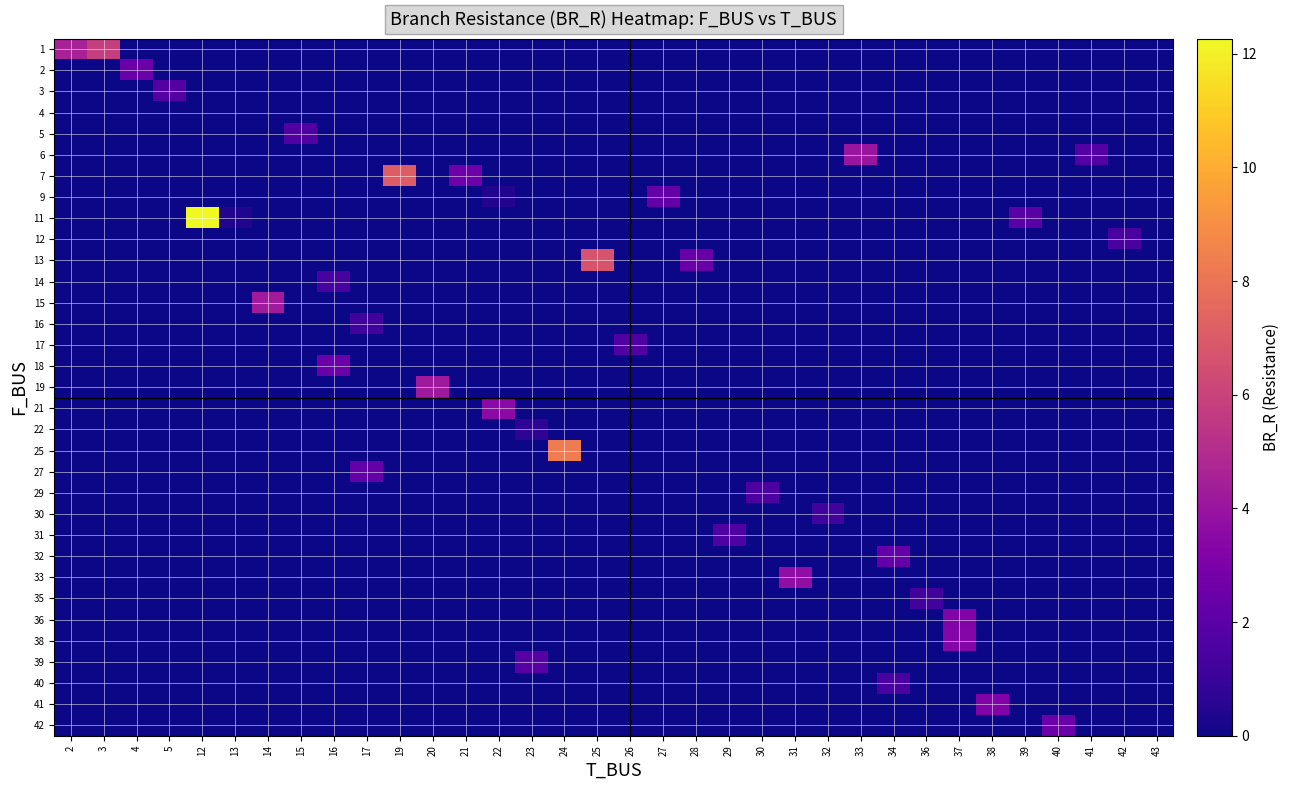

Reading left to right, transcribe all the data shown in this chart.

row_0: 2=4.5	3=5.8	4=0.0	5=0.0	12=0.0	13=0.0	14=0.0	15=0.0	16=0.0	17=0.0	19=0.0	20=0.0	21=0.0	22=0.0	23=0.0	24=0.0	25=0.0	26=0.0	27=0.0	28=0.0	29=0.0	30=0.0	31=0.0	32=0.0	33=0.0	34=0.0	36=0.0	37=0.0	38=0.0	39=0.0	40=0.0	41=0.0	42=0.0	43=0.0
row_1: 2=0.0	3=0.0	4=2.5	5=0.0	12=0.0	13=0.0	14=0.0	15=0.0	16=0.0	17=0.0	19=0.0	20=0.0	21=0.0	22=0.0	23=0.0	24=0.0	25=0.0	26=0.0	27=0.0	28=0.0	29=0.0	30=0.0	31=0.0	32=0.0	33=0.0	34=0.0	36=0.0	37=0.0	38=0.0	39=0.0	40=0.0	41=0.0	42=0.0	43=0.0
row_2: 2=0.0	3=0.0	4=0.0	5=1.8	12=0.0	13=0.0	14=0.0	15=0.0	16=0.0	17=0.0	19=0.0	20=0.0	21=0.0	22=0.0	23=0.0	24=0.0	25=0.0	26=0.0	27=0.0	28=0.0	29=0.0	30=0.0	31=0.0	32=0.0	33=0.0	34=0.0	36=0.0	37=0.0	38=0.0	39=0.0	40=0.0	41=0.0	42=0.0	43=0.0
row_3: 2=0.0	3=0.0	4=0.0	5=0.0	12=0.0	13=0.0	14=0.0	15=0.0	16=0.0	17=0.0	19=0.0	20=0.0	21=0.0	22=0.0	23=0.0	24=0.0	25=0.0	26=0.0	27=0.0	28=0.0	29=0.0	30=0.0	31=0.0	32=0.0	33=0.0	34=0.0	36=0.0	37=0.0	38=0.0	39=0.0	40=0.0	41=0.0	42=0.0	43=0.0
row_4: 2=0.0	3=0.0	4=0.0	5=0.0	12=0.0	13=0.0	14=0.0	15=1.7	16=0.0	17=0.0	19=0.0	20=0.0	21=0.0	22=0.0	23=0.0	24=0.0	25=0.0	26=0.0	27=0.0	28=0.0	29=0.0	30=0.0	31=0.0	32=0.0	33=0.0	34=0.0	36=0.0	37=0.0	38=0.0	39=0.0	40=0.0	41=0.0	42=0.0	43=0.0
row_5: 2=0.0	3=0.0	4=0.0	5=0.0	12=0.0	13=0.0	14=0.0	15=0.0	16=0.0	17=0.0	19=0.0	20=0.0	21=0.0	22=0.0	23=0.0	24=0.0	25=0.0	26=0.0	27=0.0	28=0.0	29=0.0	30=0.0	31=0.0	32=0.0	33=4.0	34=0.0	36=0.0	37=0.0	38=0.0	39=0.0	40=0.0	41=1.8	42=0.0	43=0.0
row_6: 2=0.0	3=0.0	4=0.0	5=0.0	12=0.0	13=0.0	14=0.0	15=0.0	16=0.0	17=0.0	19=7.1	20=0.0	21=2.6	22=0.0	23=0.0	24=0.0	25=0.0	26=0.0	27=0.0	28=0.0	29=0.0	30=0.0	31=0.0	32=0.0	33=0.0	34=0.0	36=0.0	37=0.0	38=0.0	39=0.0	40=0.0	41=0.0	42=0.0	43=0.0
row_7: 2=0.0	3=0.0	4=0.0	5=0.0	12=0.0	13=0.0	14=0.0	15=0.0	16=0.0	17=0.0	19=0.0	20=0.0	21=0.0	22=0.4	23=0.0	24=0.0	25=0.0	26=0.0	27=2.3	28=0.0	29=0.0	30=0.0	31=0.0	32=0.0	33=0.0	34=0.0	36=0.0	37=0.0	38=0.0	39=0.0	40=0.0	41=0.0	42=0.0	43=0.0
row_8: 2=0.0	3=0.0	4=0.0	5=0.0	12=12.3	13=0.4	14=0.0	15=0.0	16=0.0	17=0.0	19=0.0	20=0.0	21=0.0	22=0.0	23=0.0	24=0.0	25=0.0	26=0.0	27=0.0	28=0.0	29=0.0	30=0.0	31=0.0	32=0.0	33=0.0	34=0.0	36=0.0	37=0.0	38=0.0	39=1.9	40=0.0	41=0.0	42=0.0	43=0.0
row_9: 2=0.0	3=0.0	4=0.0	5=0.0	12=0.0	13=0.0	14=0.0	15=0.0	16=0.0	17=0.0	19=0.0	20=0.0	21=0.0	22=0.0	23=0.0	24=0.0	25=0.0	26=0.0	27=0.0	28=0.0	29=0.0	30=0.0	31=0.0	32=0.0	33=0.0	34=0.0	36=0.0	37=0.0	38=0.0	39=0.0	40=0.0	41=0.0	42=1.4	43=0.0
row_10: 2=0.0	3=0.0	4=0.0	5=0.0	12=0.0	13=0.0	14=0.0	15=0.0	16=0.0	17=0.0	19=0.0	20=0.0	21=0.0	22=0.0	23=0.0	24=0.0	25=6.7	26=0.0	27=0.0	28=2.4	29=0.0	30=0.0	31=0.0	32=0.0	33=0.0	34=0.0	36=0.0	37=0.0	38=0.0	39=0.0	40=0.0	41=0.0	42=0.0	43=0.0
row_11: 2=0.0	3=0.0	4=0.0	5=0.0	12=0.0	13=0.0	14=0.0	15=0.0	16=1.4	17=0.0	19=0.0	20=0.0	21=0.0	22=0.0	23=0.0	24=0.0	25=0.0	26=0.0	27=0.0	28=0.0	29=0.0	30=0.0	31=0.0	32=0.0	33=0.0	34=0.0	36=0.0	37=0.0	38=0.0	39=0.0	40=0.0	41=0.0	42=0.0	43=0.0
row_12: 2=0.0	3=0.0	4=0.0	5=0.0	12=0.0	13=0.0	14=4.3	15=0.0	16=0.0	17=0.0	19=0.0	20=0.0	21=0.0	22=0.0	23=0.0	24=0.0	25=0.0	26=0.0	27=0.0	28=0.0	29=0.0	30=0.0	31=0.0	32=0.0	33=0.0	34=0.0	36=0.0	37=0.0	38=0.0	39=0.0	40=0.0	41=0.0	42=0.0	43=0.0
row_13: 2=0.0	3=0.0	4=0.0	5=0.0	12=0.0	13=0.0	14=0.0	15=0.0	16=0.0	17=1.2	19=0.0	20=0.0	21=0.0	22=0.0	23=0.0	24=0.0	25=0.0	26=0.0	27=0.0	28=0.0	29=0.0	30=0.0	31=0.0	32=0.0	33=0.0	34=0.0	36=0.0	37=0.0	38=0.0	39=0.0	40=0.0	41=0.0	42=0.0	43=0.0
row_14: 2=0.0	3=0.0	4=0.0	5=0.0	12=0.0	13=0.0	14=0.0	15=0.0	16=0.0	17=0.0	19=0.0	20=0.0	21=0.0	22=0.0	23=0.0	24=0.0	25=0.0	26=1.7	27=0.0	28=0.0	29=0.0	30=0.0	31=0.0	32=0.0	33=0.0	34=0.0	36=0.0	37=0.0	38=0.0	39=0.0	40=0.0	41=0.0	42=0.0	43=0.0
row_15: 2=0.0	3=0.0	4=0.0	5=0.0	12=0.0	13=0.0	14=0.0	15=0.0	16=2.5	17=0.0	19=0.0	20=0.0	21=0.0	22=0.0	23=0.0	24=0.0	25=0.0	26=0.0	27=0.0	28=0.0	29=0.0	30=0.0	31=0.0	32=0.0	33=0.0	34=0.0	36=0.0	37=0.0	38=0.0	39=0.0	40=0.0	41=0.0	42=0.0	43=0.0
row_16: 2=0.0	3=0.0	4=0.0	5=0.0	12=0.0	13=0.0	14=0.0	15=0.0	16=0.0	17=0.0	19=0.0	20=4.2	21=0.0	22=0.0	23=0.0	24=0.0	25=0.0	26=0.0	27=0.0	28=0.0	29=0.0	30=0.0	31=0.0	32=0.0	33=0.0	34=0.0	36=0.0	37=0.0	38=0.0	39=0.0	40=0.0	41=0.0	42=0.0	43=0.0
row_17: 2=0.0	3=0.0	4=0.0	5=0.0	12=0.0	13=0.0	14=0.0	15=0.0	16=0.0	17=0.0	19=0.0	20=0.0	21=0.0	22=3.5	23=0.0	24=0.0	25=0.0	26=0.0	27=0.0	28=0.0	29=0.0	30=0.0	31=0.0	32=0.0	33=0.0	34=0.0	36=0.0	37=0.0	38=0.0	39=0.0	40=0.0	41=0.0	42=0.0	43=0.0
row_18: 2=0.0	3=0.0	4=0.0	5=0.0	12=0.0	13=0.0	14=0.0	15=0.0	16=0.0	17=0.0	19=0.0	20=0.0	21=0.0	22=0.0	23=0.7	24=0.0	25=0.0	26=0.0	27=0.0	28=0.0	29=0.0	30=0.0	31=0.0	32=0.0	33=0.0	34=0.0	36=0.0	37=0.0	38=0.0	39=0.0	40=0.0	41=0.0	42=0.0	43=0.0
row_19: 2=0.0	3=0.0	4=0.0	5=0.0	12=0.0	13=0.0	14=0.0	15=0.0	16=0.0	17=0.0	19=0.0	20=0.0	21=0.0	22=0.0	23=0.0	24=8.3	25=0.0	26=0.0	27=0.0	28=0.0	29=0.0	30=0.0	31=0.0	32=0.0	33=0.0	34=0.0	36=0.0	37=0.0	38=0.0	39=0.0	40=0.0	41=0.0	42=0.0	43=0.0
row_20: 2=0.0	3=0.0	4=0.0	5=0.0	12=0.0	13=0.0	14=0.0	15=0.0	16=0.0	17=2.3	19=0.0	20=0.0	21=0.0	22=0.0	23=0.0	24=0.0	25=0.0	26=0.0	27=0.0	28=0.0	29=0.0	30=0.0	31=0.0	32=0.0	33=0.0	34=0.0	36=0.0	37=0.0	38=0.0	39=0.0	40=0.0	41=0.0	42=0.0	43=0.0
row_21: 2=0.0	3=0.0	4=0.0	5=0.0	12=0.0	13=0.0	14=0.0	15=0.0	16=0.0	17=0.0	19=0.0	20=0.0	21=0.0	22=0.0	23=0.0	24=0.0	25=0.0	26=0.0	27=0.0	28=0.0	29=0.0	30=1.5	31=0.0	32=0.0	33=0.0	34=0.0	36=0.0	37=0.0	38=0.0	39=0.0	40=0.0	41=0.0	42=0.0	43=0.0
row_22: 2=0.0	3=0.0	4=0.0	5=0.0	12=0.0	13=0.0	14=0.0	15=0.0	16=0.0	17=0.0	19=0.0	20=0.0	21=0.0	22=0.0	23=0.0	24=0.0	25=0.0	26=0.0	27=0.0	28=0.0	29=0.0	30=0.0	31=0.0	32=1.2	33=0.0	34=0.0	36=0.0	37=0.0	38=0.0	39=0.0	40=0.0	41=0.0	42=0.0	43=0.0
row_23: 2=0.0	3=0.0	4=0.0	5=0.0	12=0.0	13=0.0	14=0.0	15=0.0	16=0.0	17=0.0	19=0.0	20=0.0	21=0.0	22=0.0	23=0.0	24=0.0	25=0.0	26=0.0	27=0.0	28=0.0	29=1.7	30=0.0	31=0.0	32=0.0	33=0.0	34=0.0	36=0.0	37=0.0	38=0.0	39=0.0	40=0.0	41=0.0	42=0.0	43=0.0
row_24: 2=0.0	3=0.0	4=0.0	5=0.0	12=0.0	13=0.0	14=0.0	15=0.0	16=0.0	17=0.0	19=0.0	20=0.0	21=0.0	22=0.0	23=0.0	24=0.0	25=0.0	26=0.0	27=0.0	28=0.0	29=0.0	30=0.0	31=0.0	32=0.0	33=0.0	34=2.3	36=0.0	37=0.0	38=0.0	39=0.0	40=0.0	41=0.0	42=0.0	43=0.0
row_25: 2=0.0	3=0.0	4=0.0	5=0.0	12=0.0	13=0.0	14=0.0	15=0.0	16=0.0	17=0.0	19=0.0	20=0.0	21=0.0	22=0.0	23=0.0	24=0.0	25=0.0	26=0.0	27=0.0	28=0.0	29=0.0	30=0.0	31=3.7	32=0.0	33=0.0	34=0.0	36=0.0	37=0.0	38=0.0	39=0.0	40=0.0	41=0.0	42=0.0	43=0.0
row_26: 2=0.0	3=0.0	4=0.0	5=0.0	12=0.0	13=0.0	14=0.0	15=0.0	16=0.0	17=0.0	19=0.0	20=0.0	21=0.0	22=0.0	23=0.0	24=0.0	25=0.0	26=0.0	27=0.0	28=0.0	29=0.0	30=0.0	31=0.0	32=0.0	33=0.0	34=0.0	36=1.3	37=0.0	38=0.0	39=0.0	40=0.0	41=0.0	42=0.0	43=0.0
row_27: 2=0.0	3=0.0	4=0.0	5=0.0	12=0.0	13=0.0	14=0.0	15=0.0	16=0.0	17=0.0	19=0.0	20=0.0	21=0.0	22=0.0	23=0.0	24=0.0	25=0.0	26=0.0	27=0.0	28=0.0	29=0.0	30=0.0	31=0.0	32=0.0	33=0.0	34=0.0	36=0.0	37=3.2	38=0.0	39=0.0	40=0.0	41=0.0	42=0.0	43=0.0
row_28: 2=0.0	3=0.0	4=0.0	5=0.0	12=0.0	13=0.0	14=0.0	15=0.0	16=0.0	17=0.0	19=0.0	20=0.0	21=0.0	22=0.0	23=0.0	24=0.0	25=0.0	26=0.0	27=0.0	28=0.0	29=0.0	30=0.0	31=0.0	32=0.0	33=0.0	34=0.0	36=0.0	37=3.3	38=0.0	39=0.0	40=0.0	41=0.0	42=0.0	43=0.0
row_29: 2=0.0	3=0.0	4=0.0	5=0.0	12=0.0	13=0.0	14=0.0	15=0.0	16=0.0	17=0.0	19=0.0	20=0.0	21=0.0	22=0.0	23=1.9	24=0.0	25=0.0	26=0.0	27=0.0	28=0.0	29=0.0	30=0.0	31=0.0	32=0.0	33=0.0	34=0.0	36=0.0	37=0.0	38=0.0	39=0.0	40=0.0	41=0.0	42=0.0	43=0.0
row_30: 2=0.0	3=0.0	4=0.0	5=0.0	12=0.0	13=0.0	14=0.0	15=0.0	16=0.0	17=0.0	19=0.0	20=0.0	21=0.0	22=0.0	23=0.0	24=0.0	25=0.0	26=0.0	27=0.0	28=0.0	29=0.0	30=0.0	31=0.0	32=0.0	33=0.0	34=1.4	36=0.0	37=0.0	38=0.0	39=0.0	40=0.0	41=0.0	42=0.0	43=0.0
row_31: 2=0.0	3=0.0	4=0.0	5=0.0	12=0.0	13=0.0	14=0.0	15=0.0	16=0.0	17=0.0	19=0.0	20=0.0	21=0.0	22=0.0	23=0.0	24=0.0	25=0.0	26=0.0	27=0.0	28=0.0	29=0.0	30=0.0	31=0.0	32=0.0	33=0.0	34=0.0	36=0.0	37=0.0	38=3.1	39=0.0	40=0.0	41=0.0	42=0.0	43=0.0
row_32: 2=0.0	3=0.0	4=0.0	5=0.0	12=0.0	13=0.0	14=0.0	15=0.0	16=0.0	17=0.0	19=0.0	20=0.0	21=0.0	22=0.0	23=0.0	24=0.0	25=0.0	26=0.0	27=0.0	28=0.0	29=0.0	30=0.0	31=0.0	32=0.0	33=0.0	34=0.0	36=0.0	37=0.0	38=0.0	39=0.0	40=2.5	41=0.0	42=0.0	43=0.0